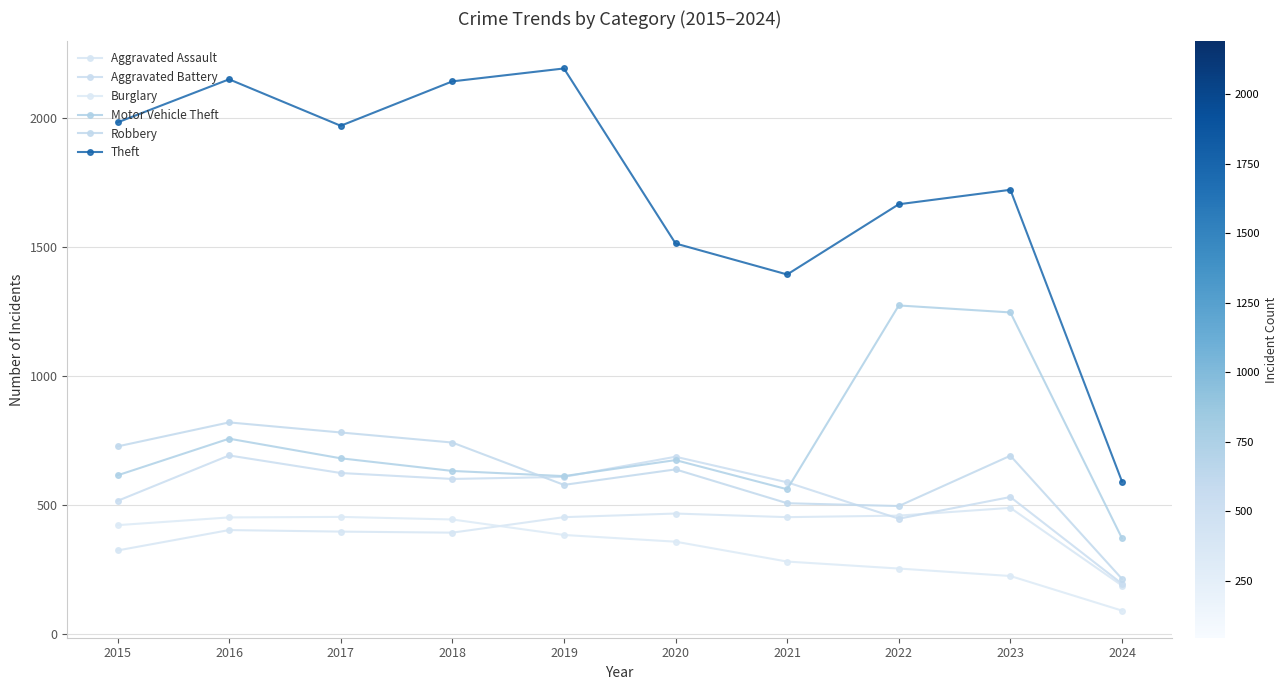

Rank the categories by Robbery value from lowest to highest.

2024, 2022, 2021, 2019, 2020, 2023, 2015, 2018, 2017, 2016